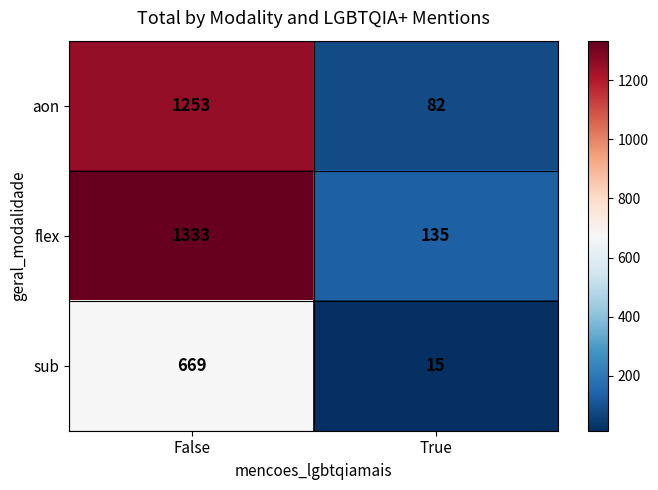

Reading left to right, what are all the values shown in this chart?

aon: False=1253	True=82
flex: False=1333	True=135
sub: False=669	True=15